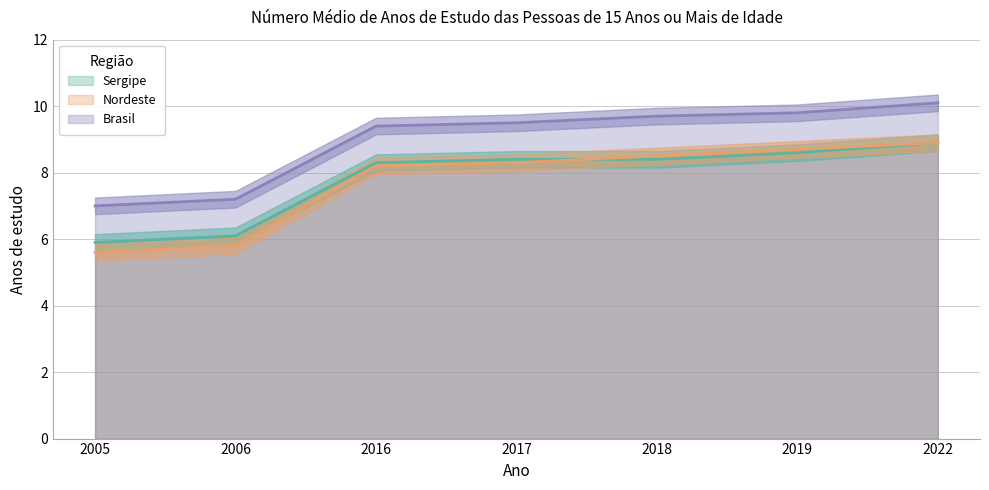

List the series in order of their peak value, highest first.

Brasil, Sergipe, Nordeste